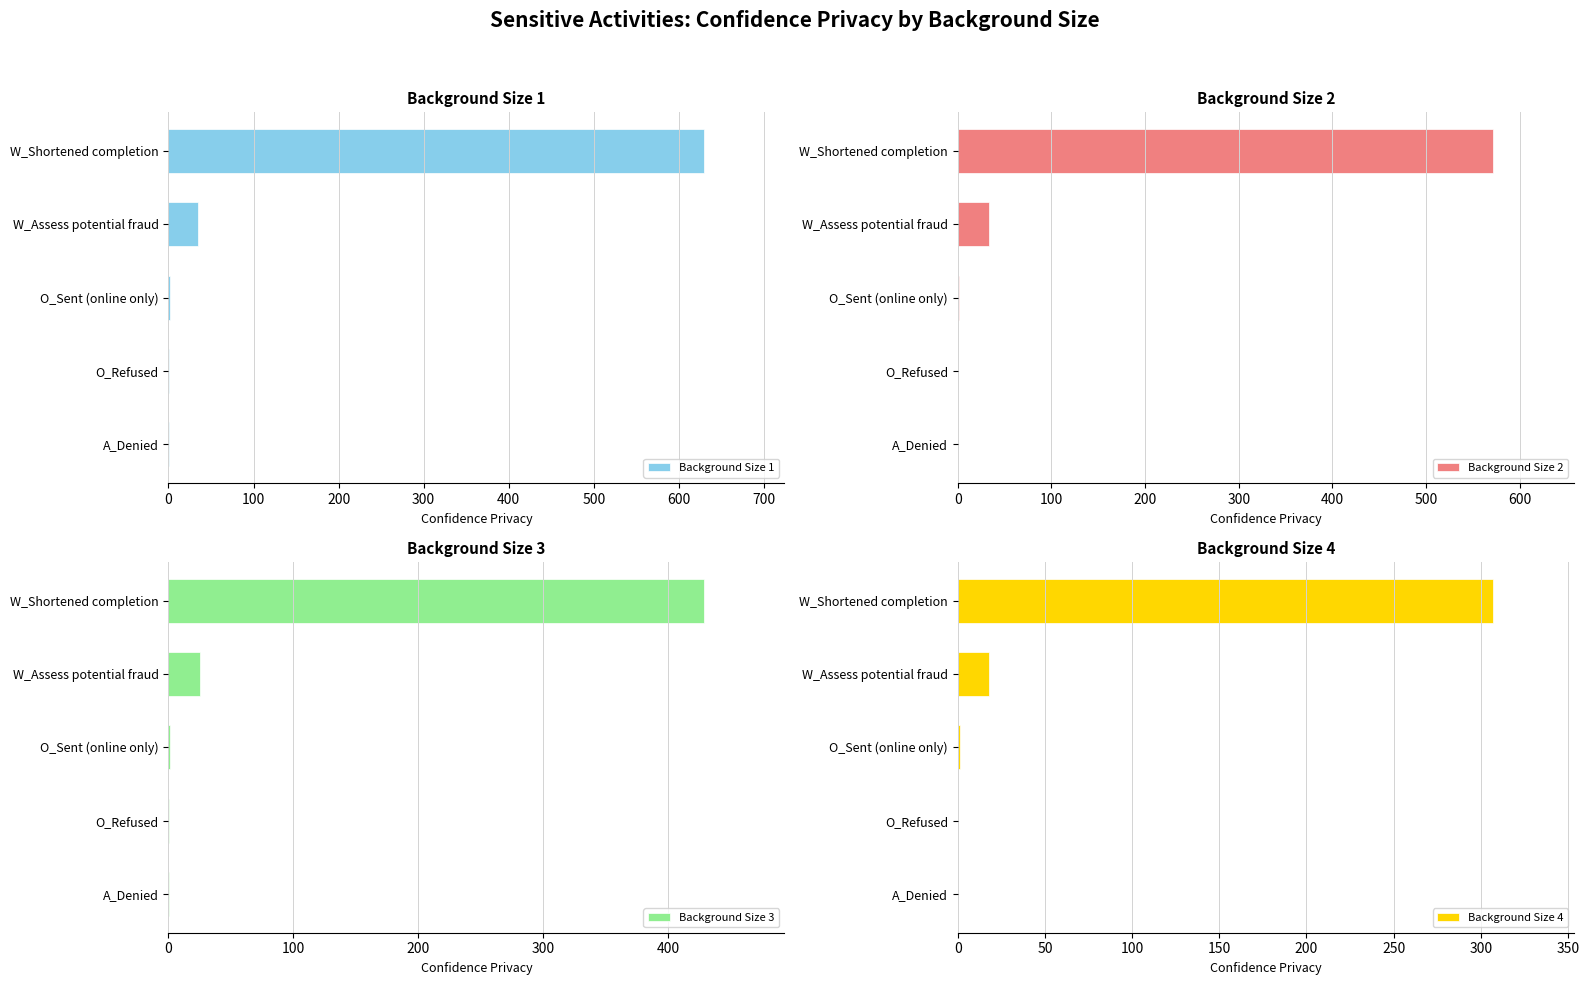

What is the difference between the maximum and minimum values in the Background Size 1 series?

629.2